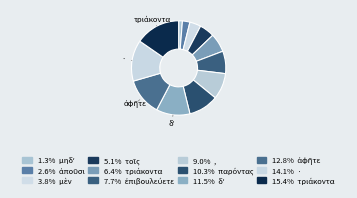

How many segments does this pie chart have?

12